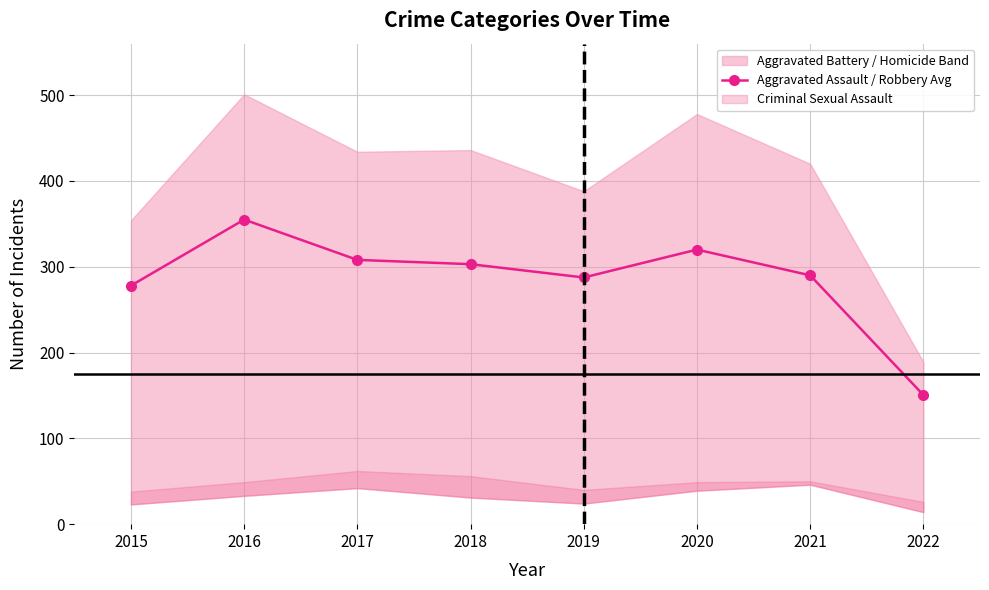

The chart shows a value of 208.3 at 2020. True or false?

False